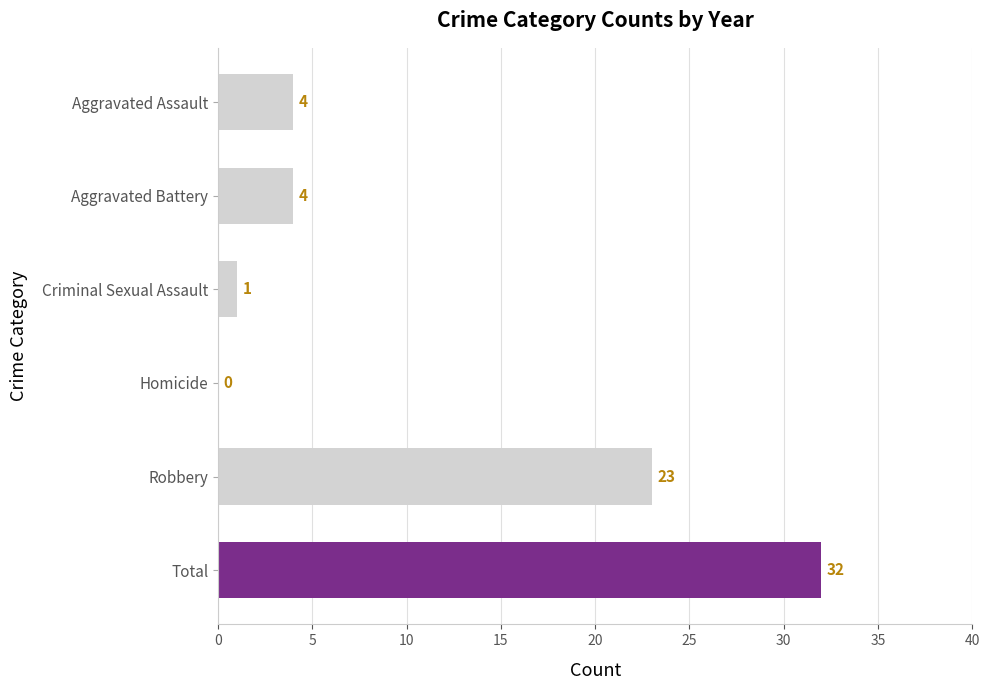

Reading bottom to top, list all the values displayed in this chart.

Total=32	Robbery=23	Homicide=0	Criminal Sexual Assault=1	Aggravated Battery=4	Aggravated Assault=4